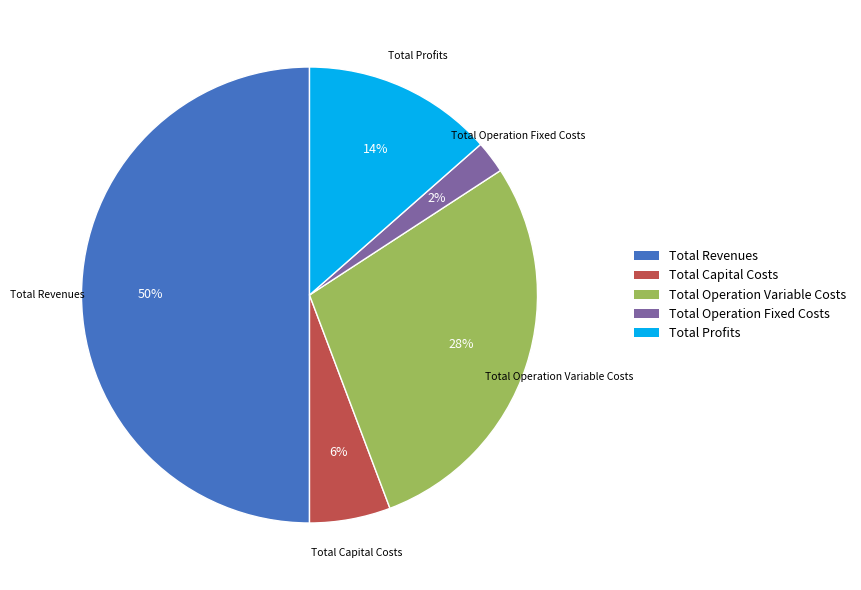

Rank the categories by value from highest to lowest.

Total Revenues, Total Operation Variable Costs, Total Profits, Total Capital Costs, Total Operation Fixed Costs